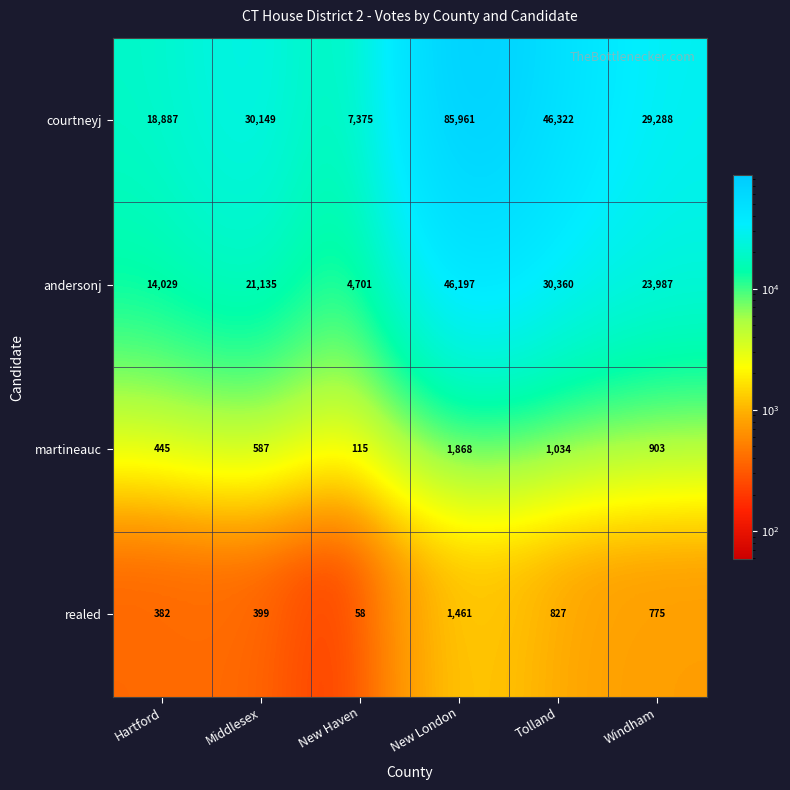

At which category does the chart reach its peak across all series?

New London